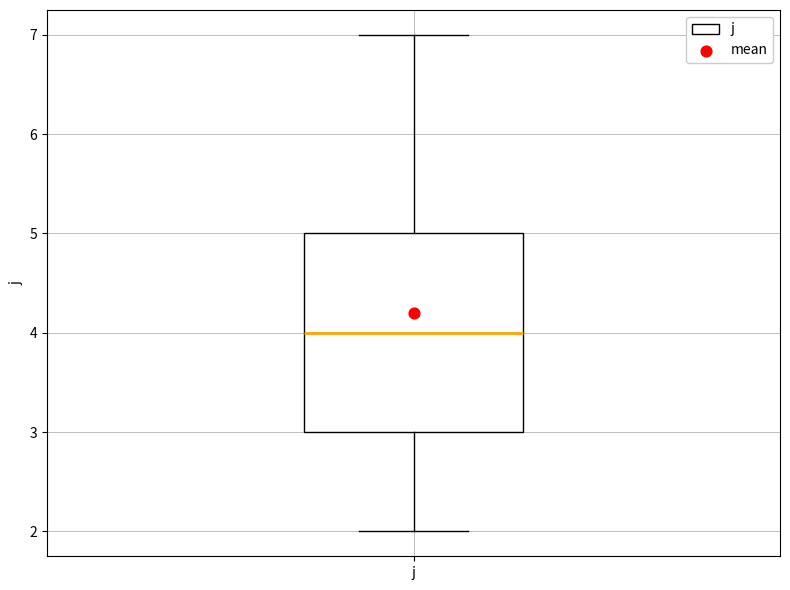

Where is the upper edge of the box for j on the y-axis? The values are not printed on the chart, so give them approximately, as read against the axis.

5